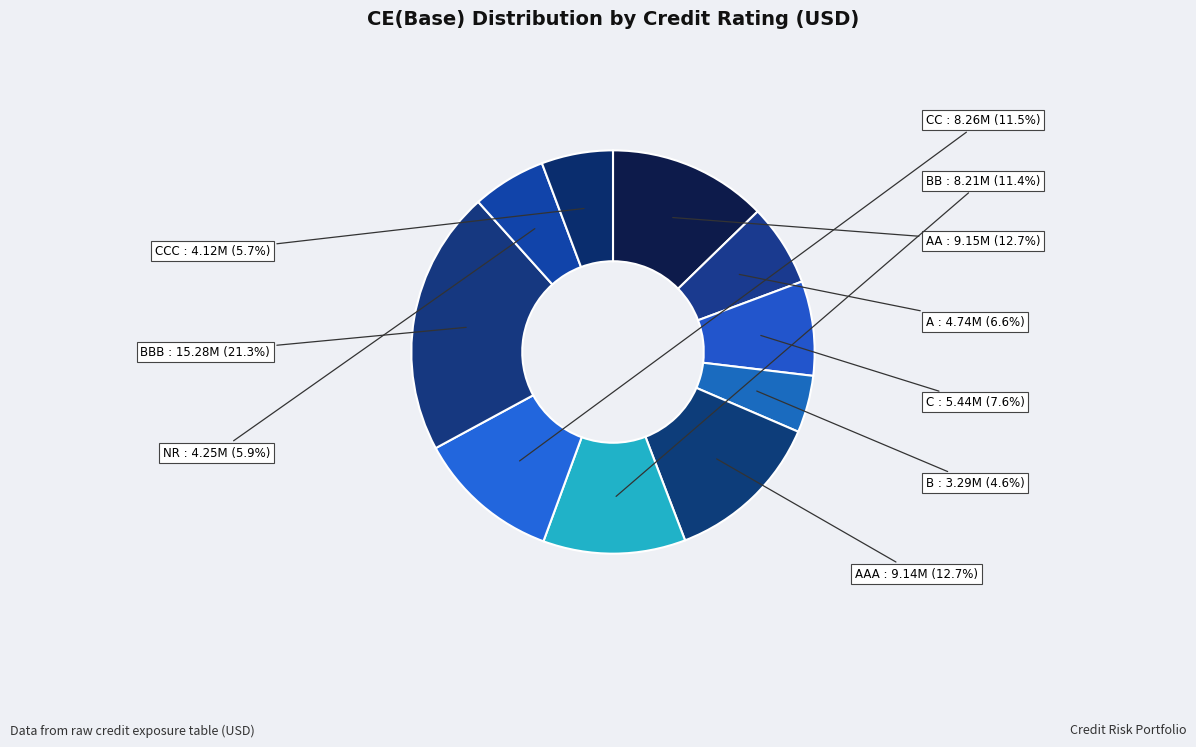

Count the number of slices in the pie.

10